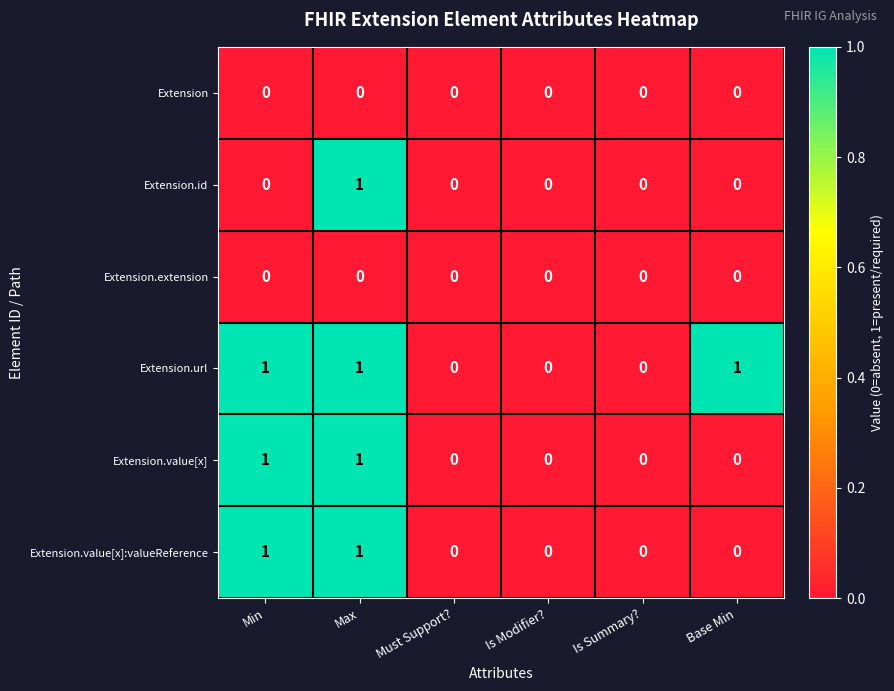

Which series has the largest total across all categories?

Extension.url